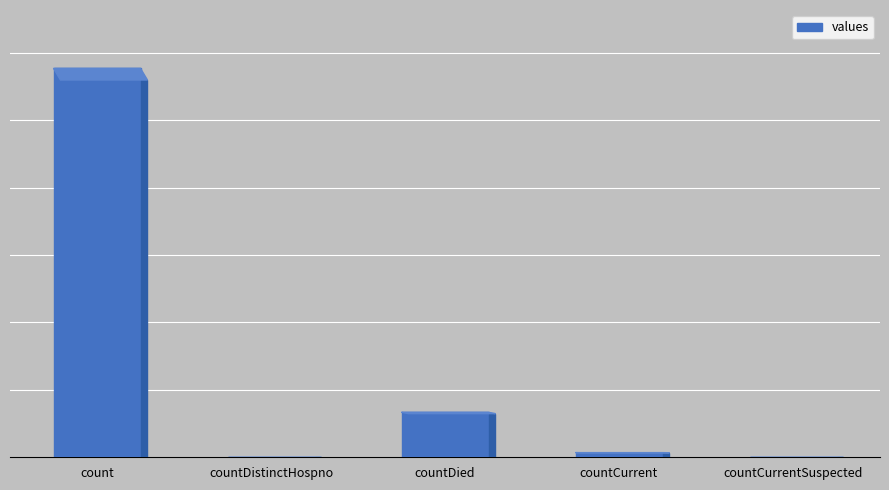

Are the bars horizontal?

No